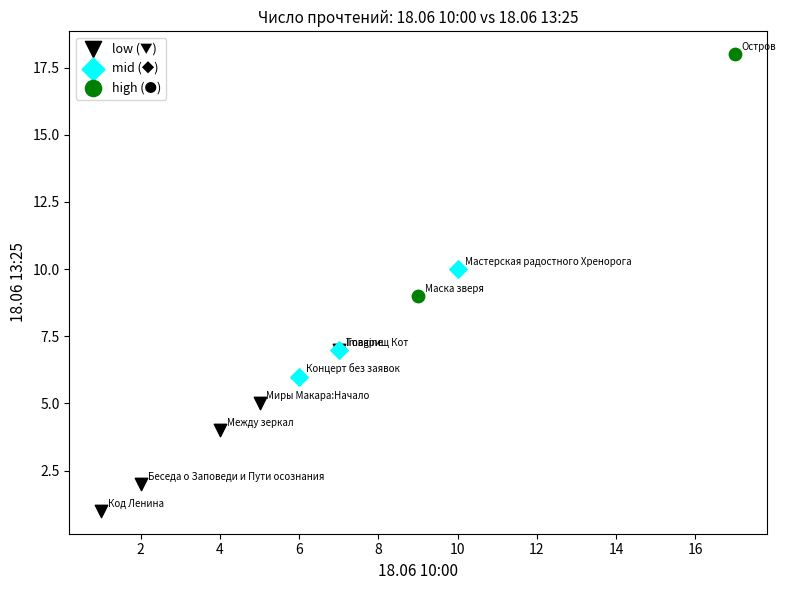

Which series has the largest Y range (max minus min)?

high (●)